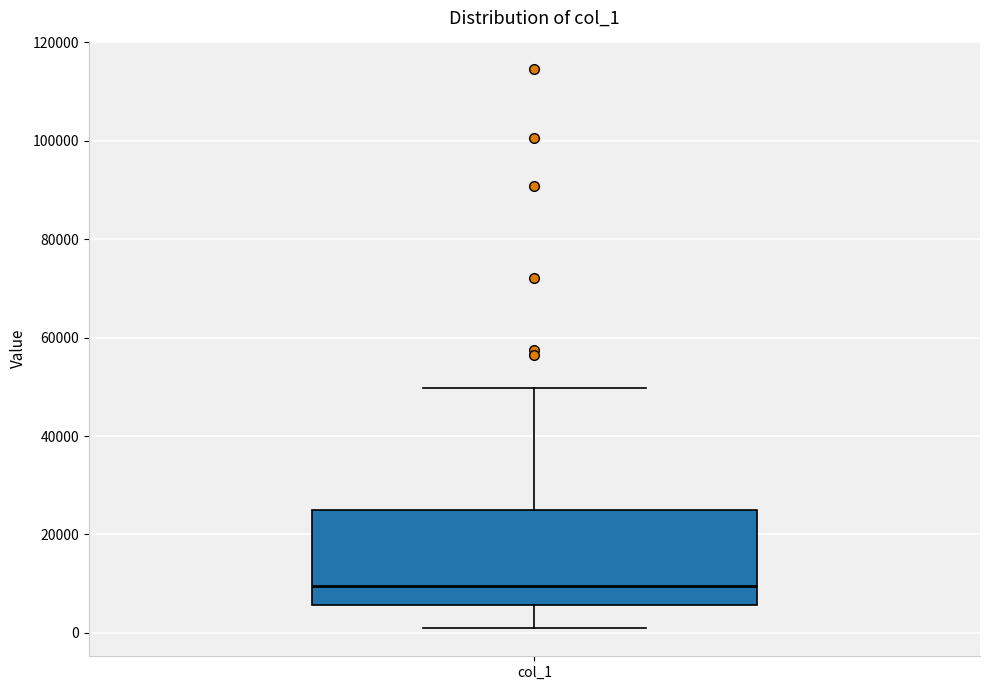

Read this box plot against the y-axis: the position of the median line, the range covered by the box, and the ends of both whiskers. The values are not printed on the chart, so give them approximately, as read against the axis.

median 10000, box 6000 to 26000, whiskers 0 to 50000